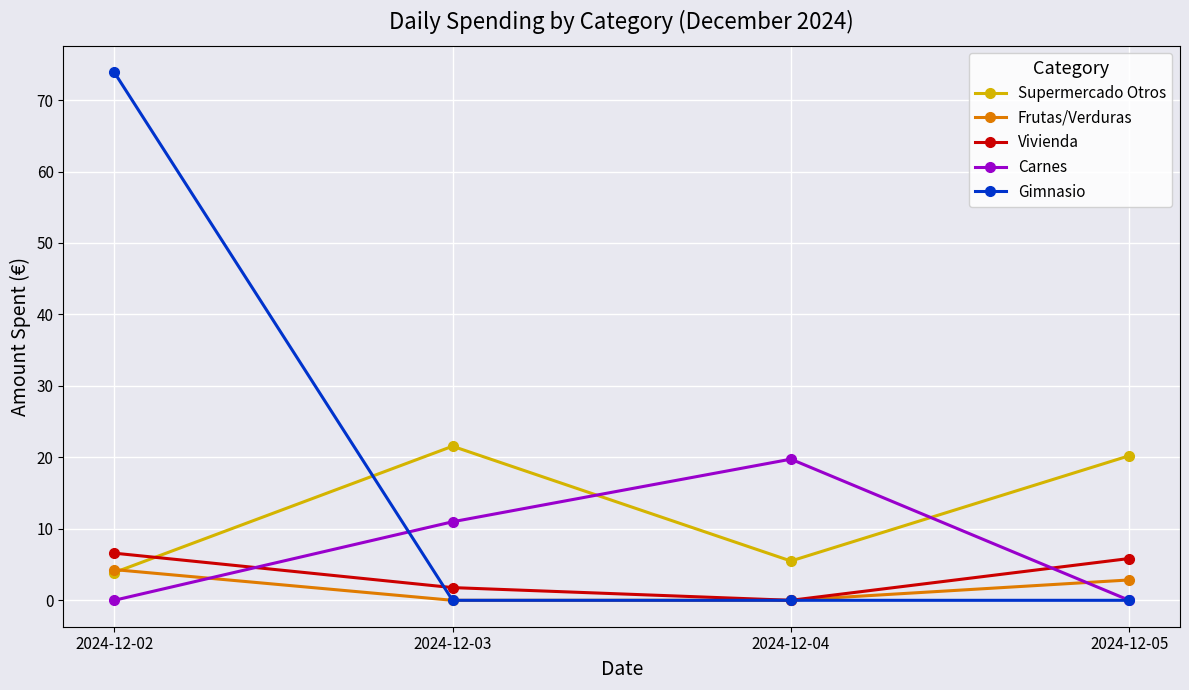

Which series has the largest total across all categories?

Gimnasio